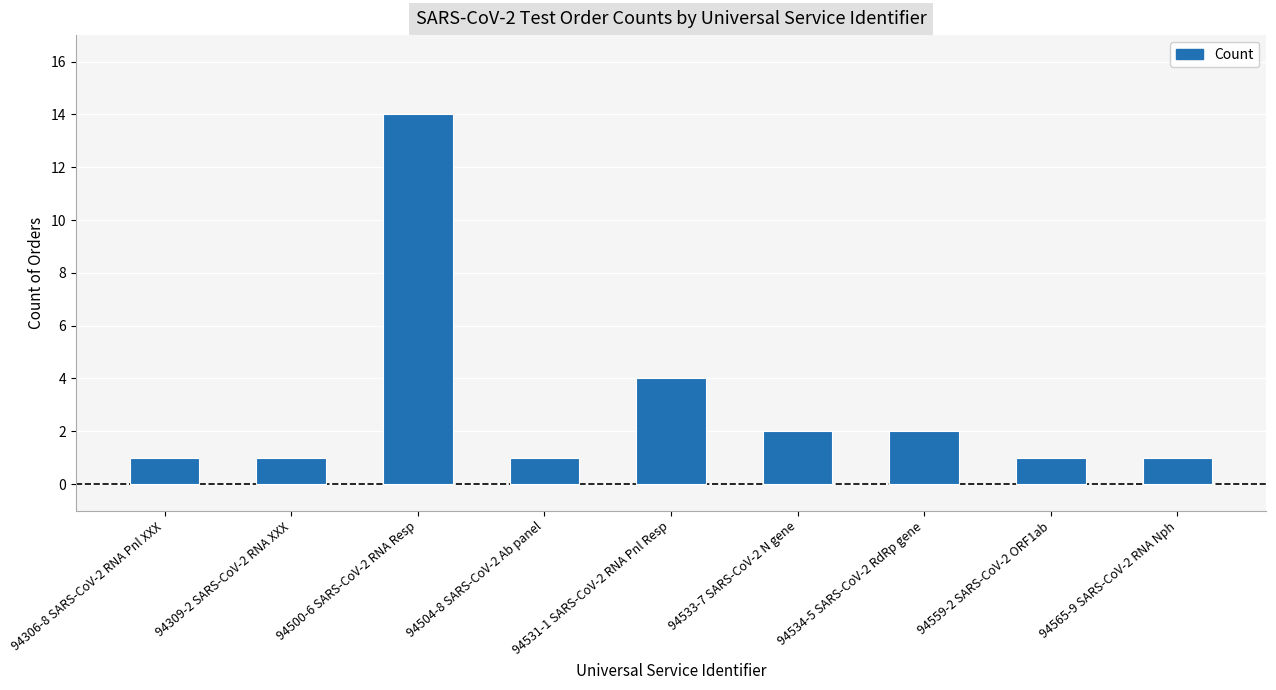

Reading left to right, extract all data points from this chart.

94306-8 SARS-CoV-2 RNA Pnl XXX=1	94309-2 SARS-CoV-2 RNA XXX=1	94500-6 SARS-CoV-2 RNA Resp=14	94504-8 SARS-CoV-2 Ab panel=1	94531-1 SARS-CoV-2 RNA Pnl Resp=4	94533-7 SARS-CoV-2 N gene=2	94534-5 SARS-CoV-2 RdRp gene=2	94559-2 SARS-CoV-2 ORF1ab=1	94565-9 SARS-CoV-2 RNA Nph=1